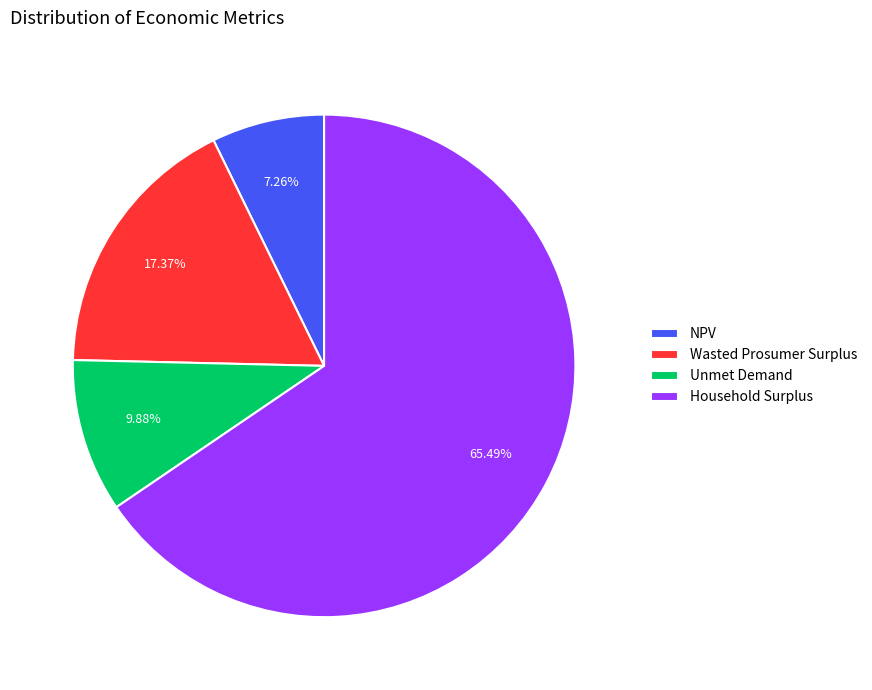

What is the smallest slice in the pie chart?

NPV